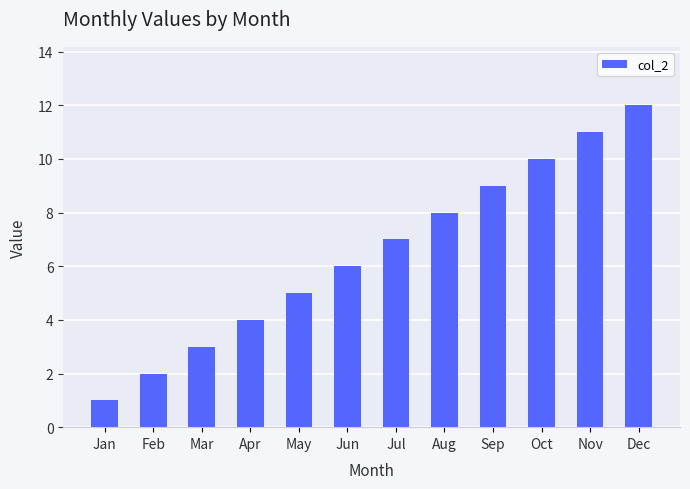

Rank the categories by value from highest to lowest.

Dec, Nov, Oct, Sep, Aug, Jul, Jun, May, Apr, Mar, Feb, Jan